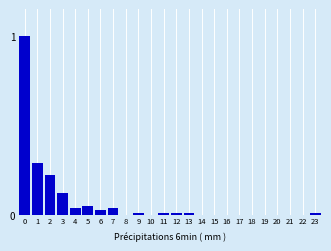

Which has a higher value, 16 or 6?

6